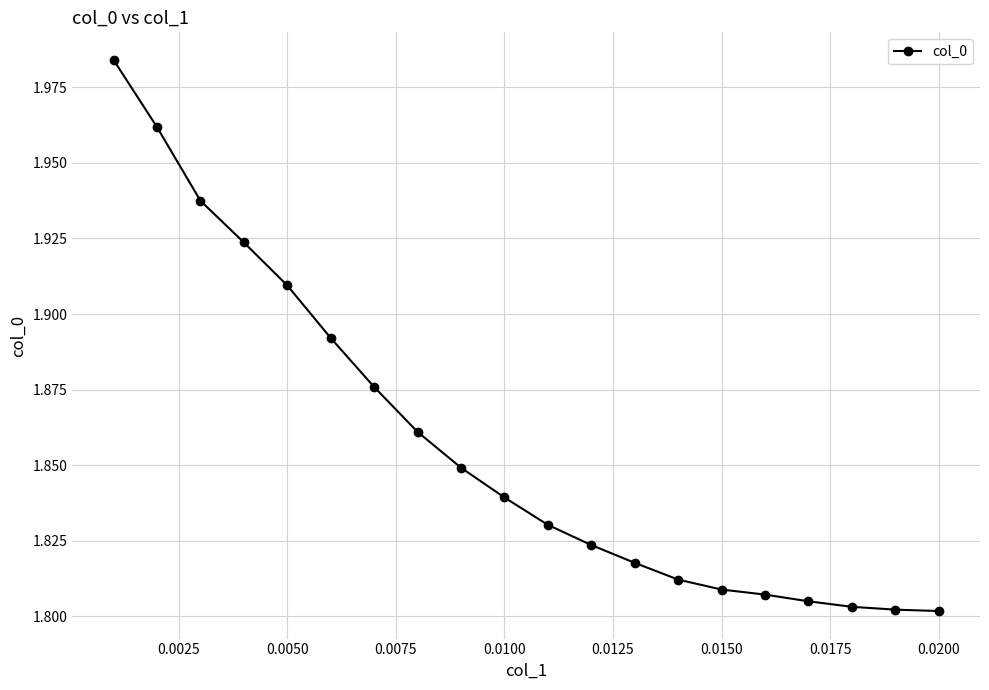

How many lines are shown in the chart?

1